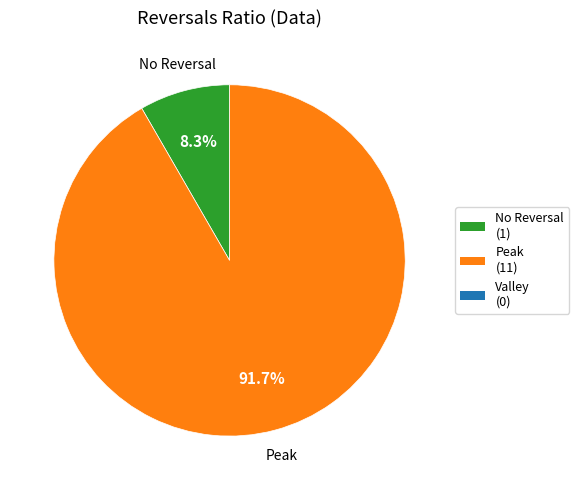

Does any single category account for the majority?

Yes